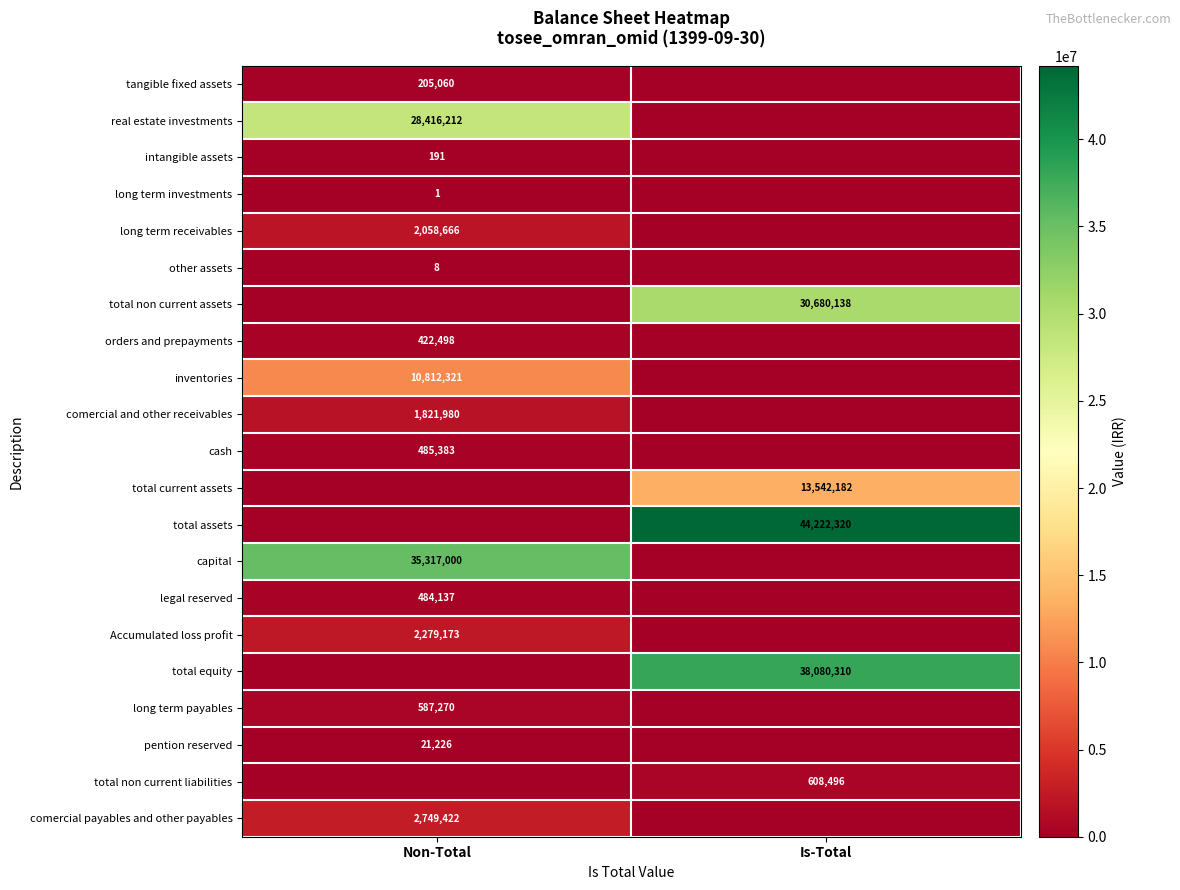

The value of legal reserved at Non-Total is 484137. True or false?

True